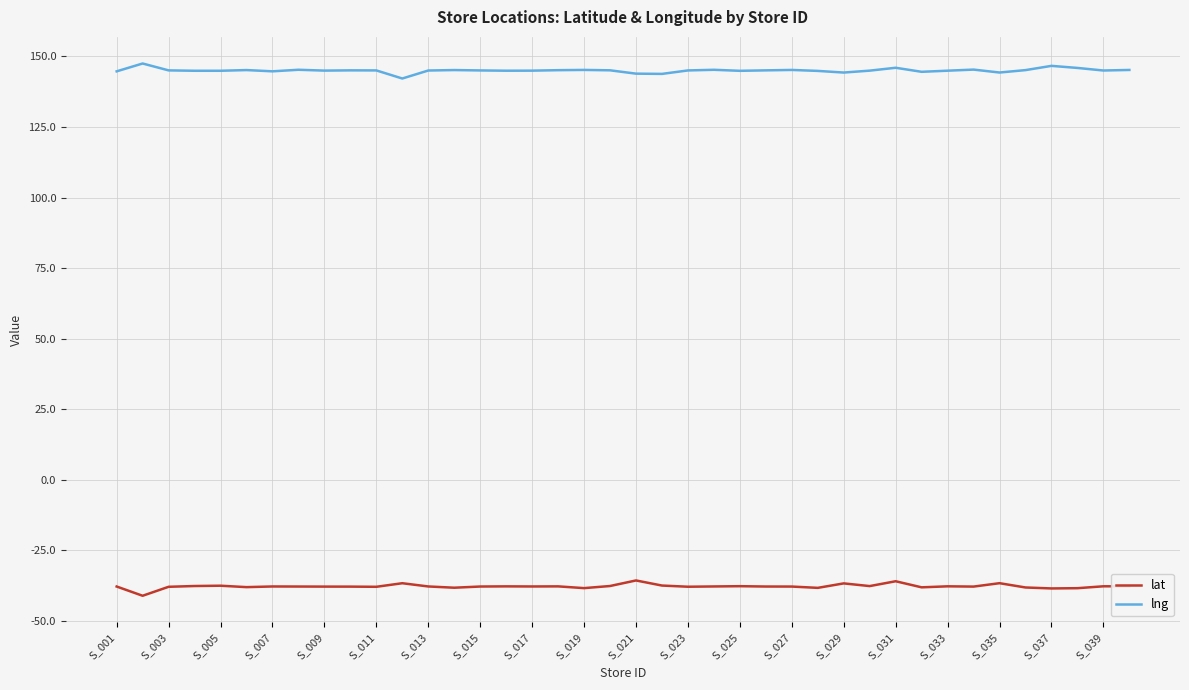

True or false: lng and lat intersect in this chart.

False